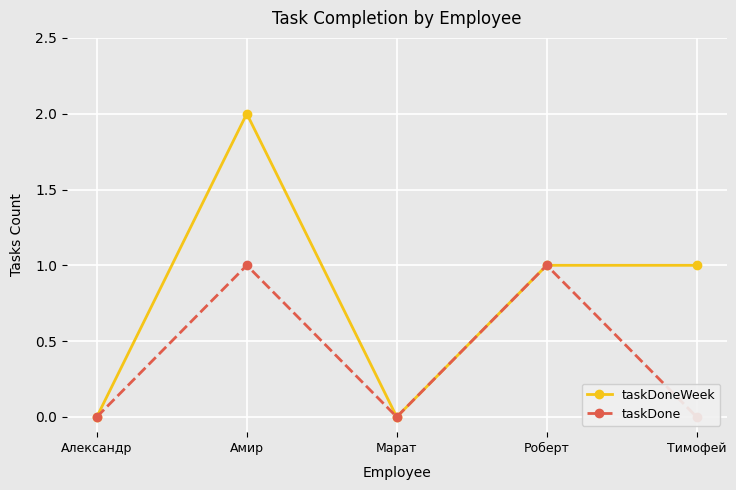

Between Амир and Роберт, which series saw the biggest shift?

taskDoneWeek